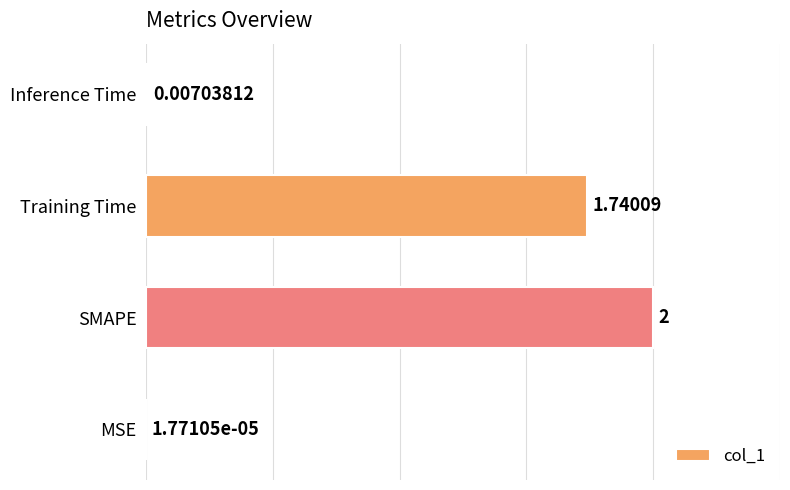

Which has a higher value, Training Time or Inference Time?

Training Time